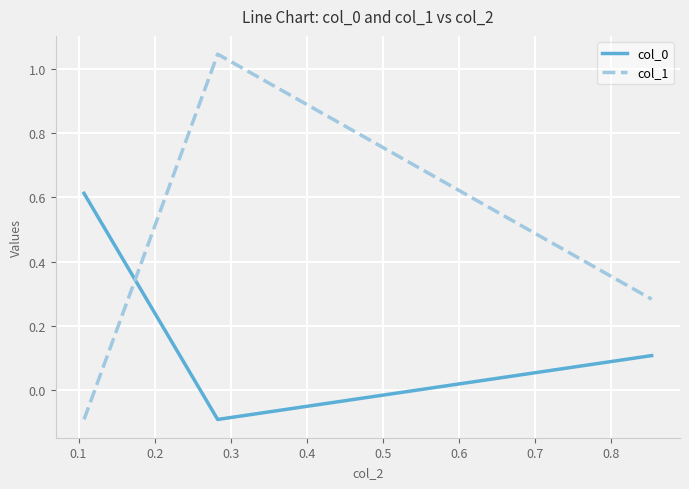

What is the minimum value for col_0?

-0.1